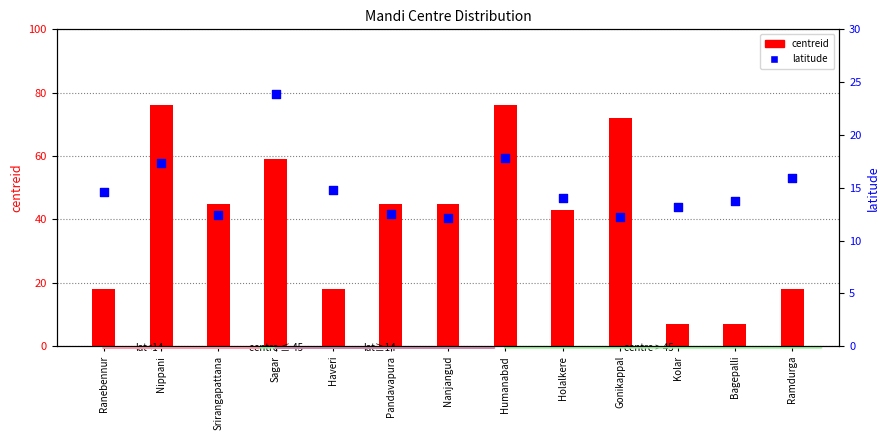

Is the value of centreid at Sagar greater than the value of latitude at Kolar?

Yes